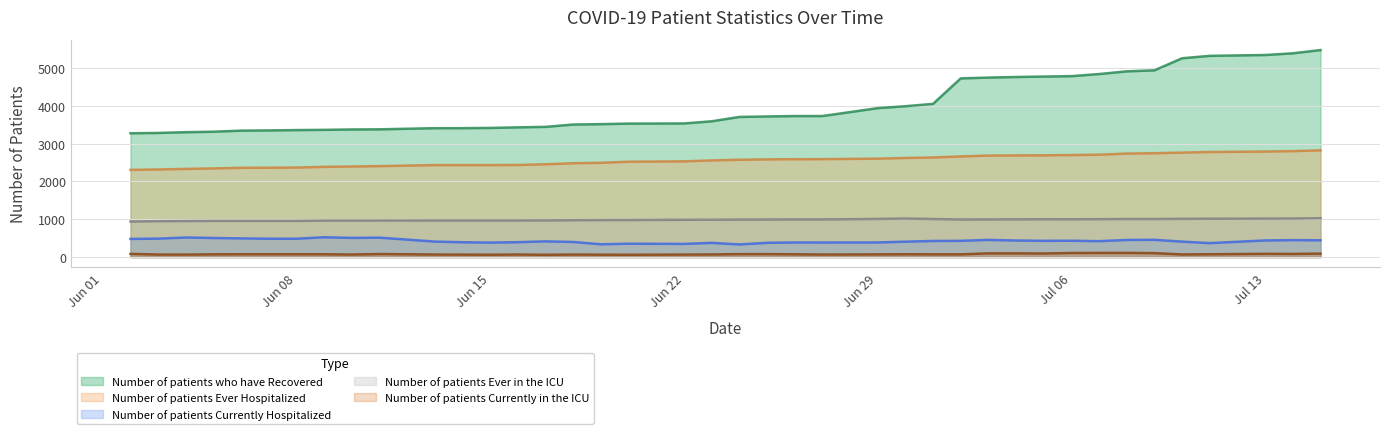

What is the value of the Number of patients Currently in the ICU point at the 29th from the left?

99